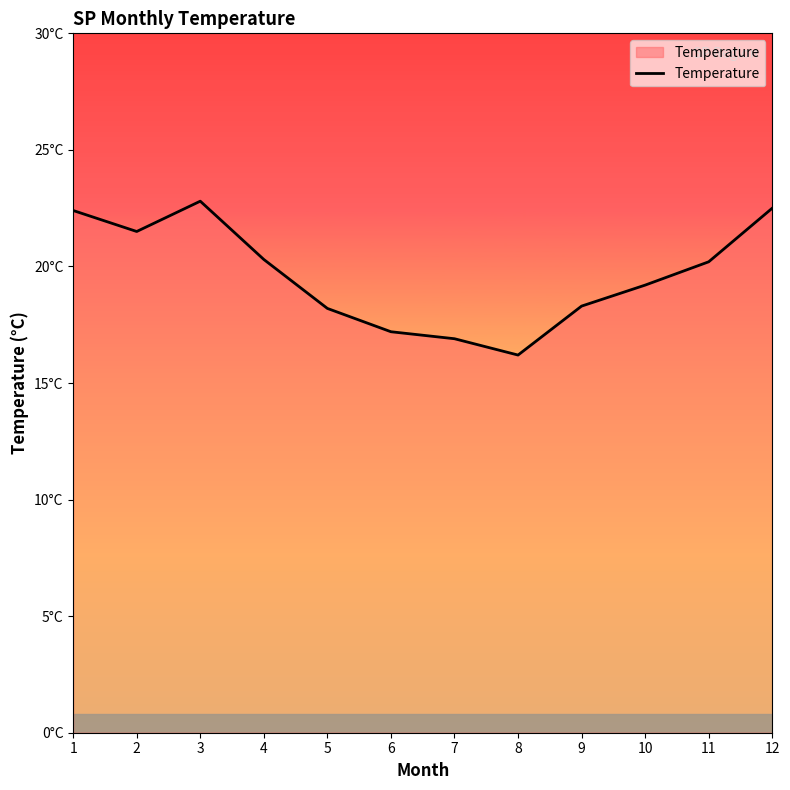

What is the difference between the values at 7 and 9?

1.4